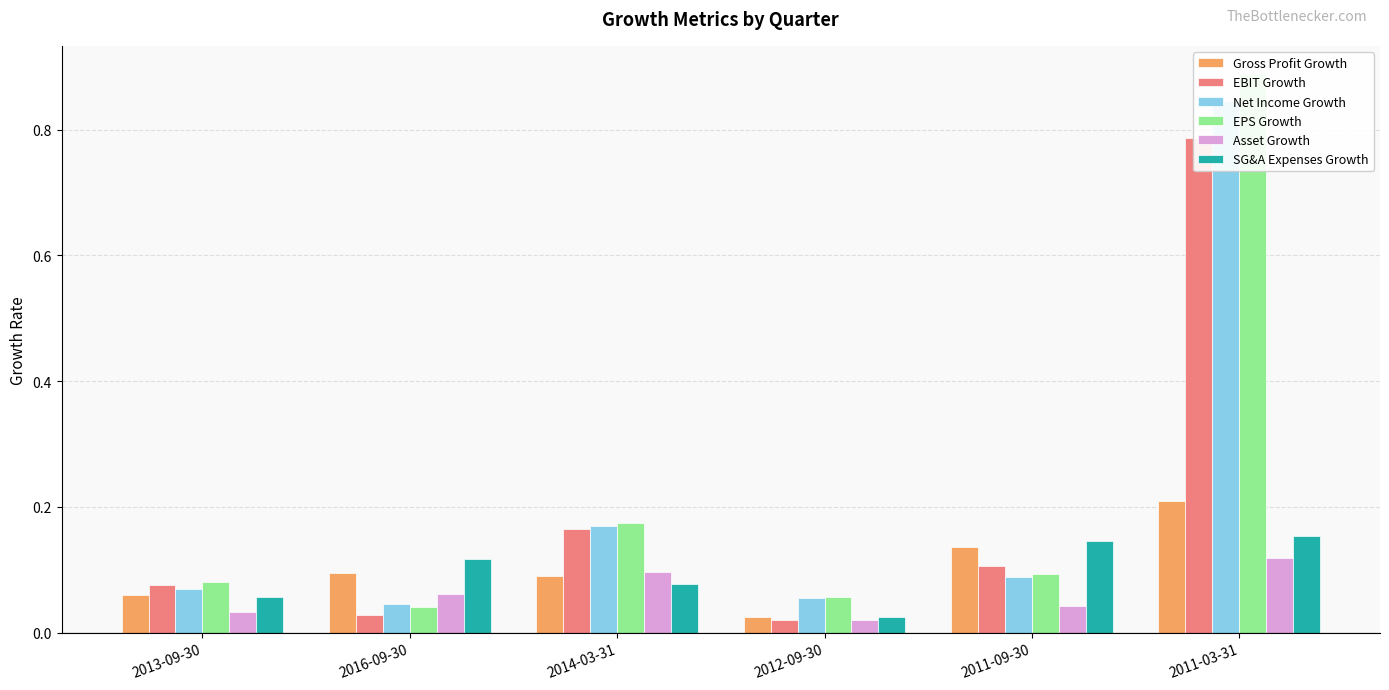

What is the value of the EPS Growth bar at the 4th from the left?

0.1